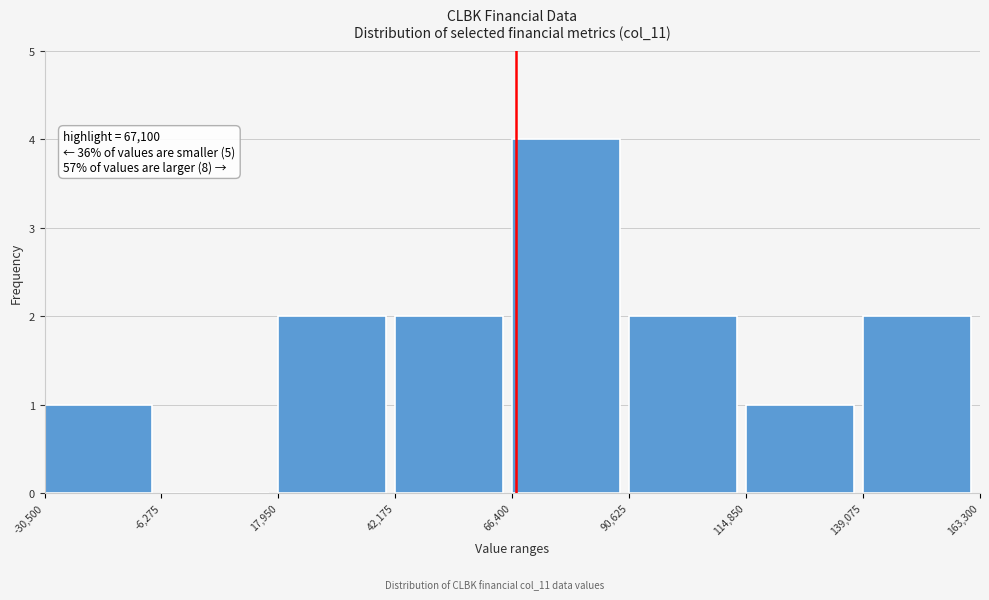

Over which range of the x-axis is the bar tallest?

66,400 to 90,625